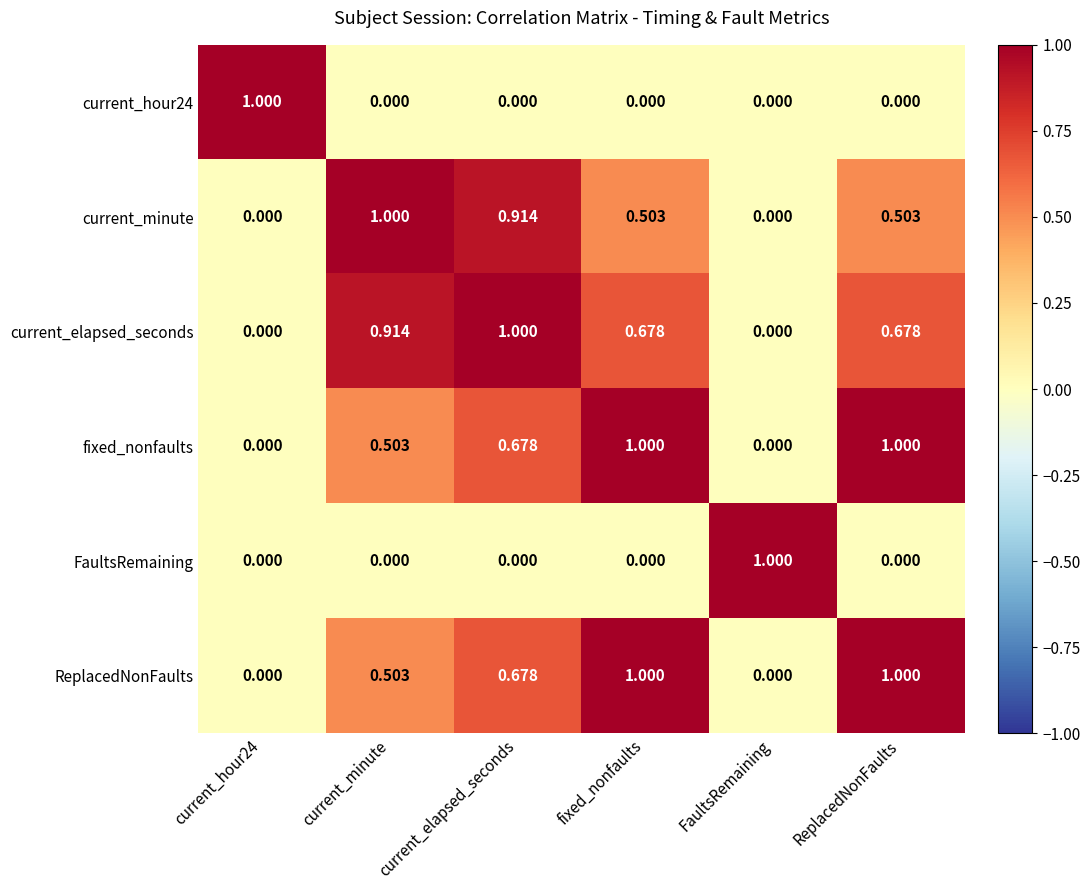

At which category is the sum across all series the highest?

current_elapsed_seconds